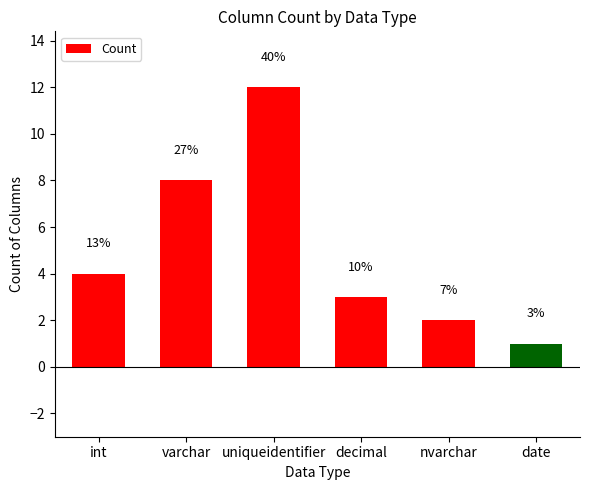

How many bars are there in total?

6